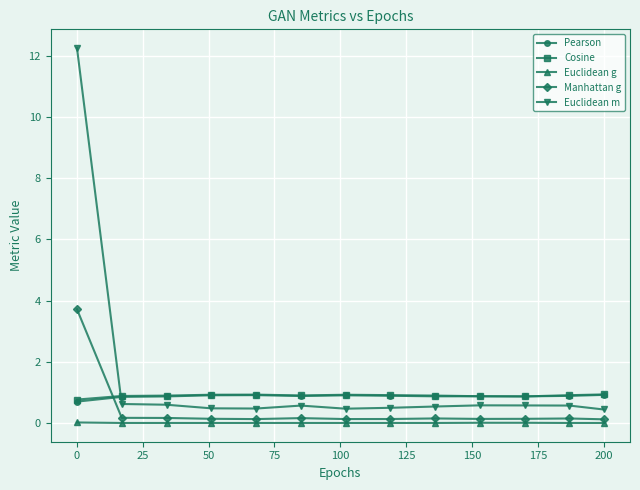

What is the lowest value of the Euclidean m series?

0.4